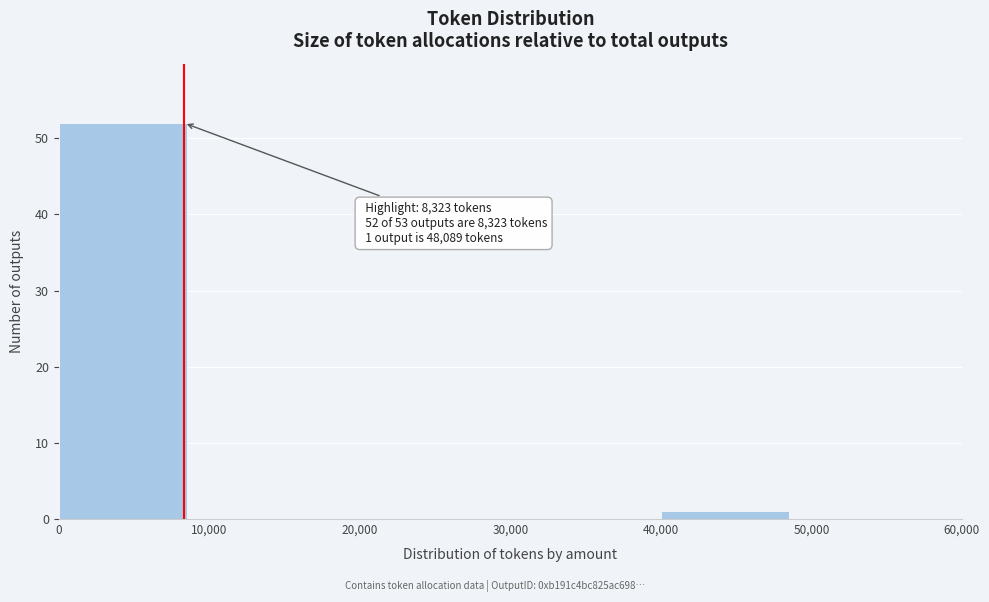

Over which range of the x-axis is the bar tallest?

0 to 10,000